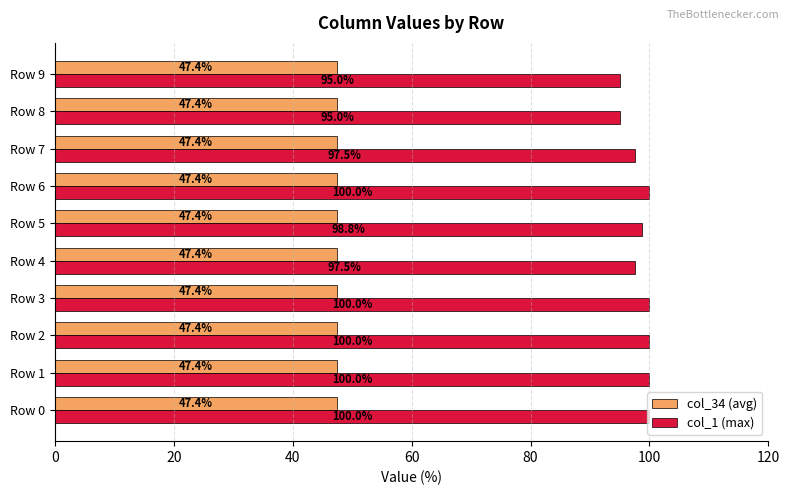

Rank the series by their maximum value, from lowest to highest.

col_34 (avg), col_1 (max)